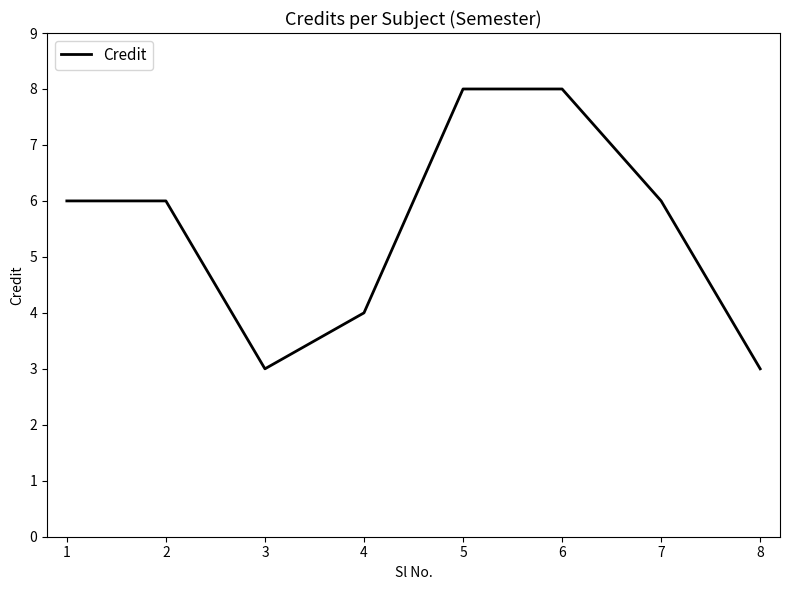

True or false: there are more than 2 points higher than both neighbors.

False